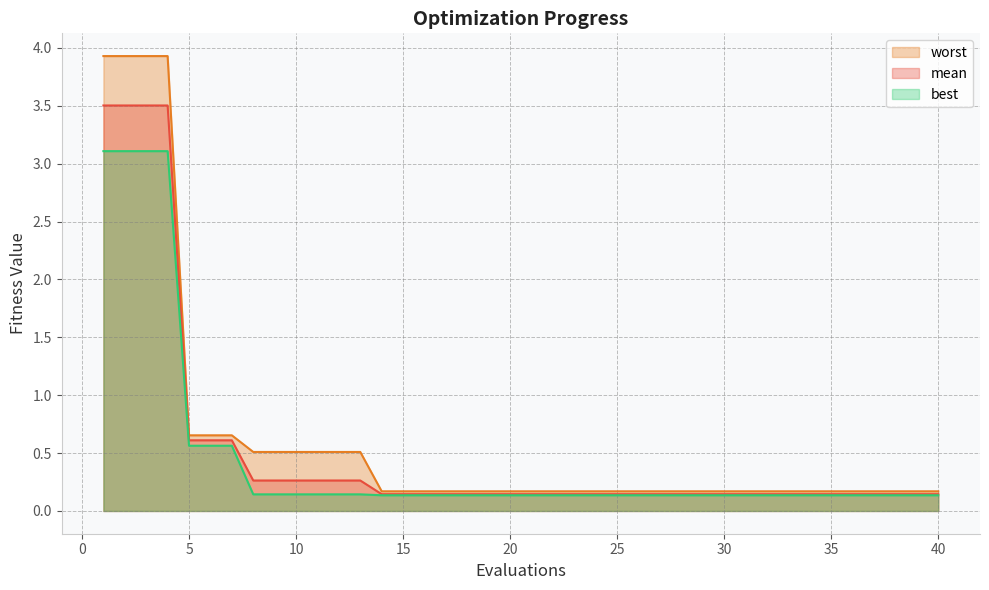

What are all the series names shown in the legend?

worst, mean, best